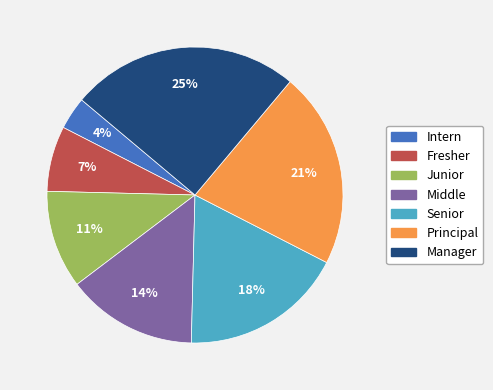

Between Fresher and Manager, which is larger?

Manager